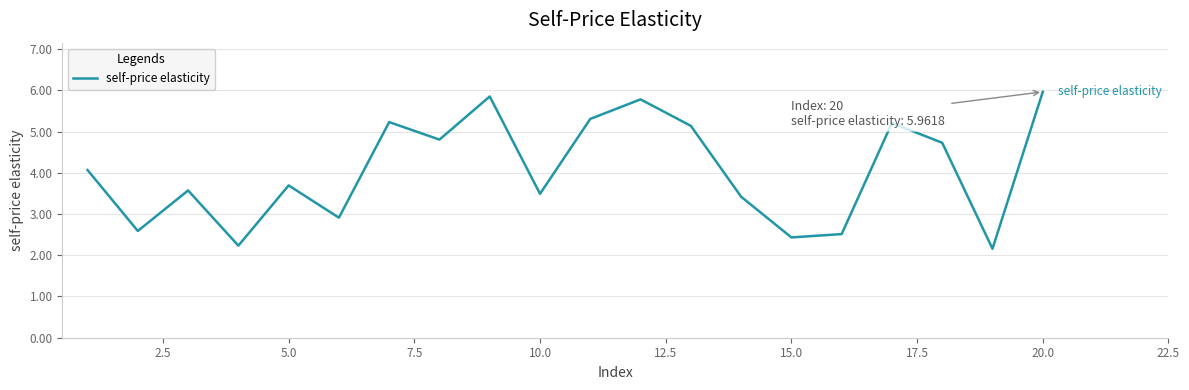

What is the greatest value displayed?

6.0